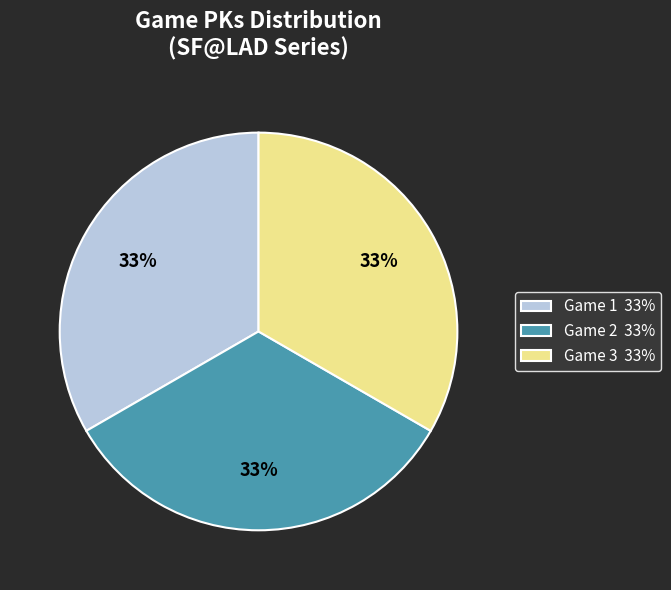

To the nearest percent, what percentage of the pie is Game 3?

33%